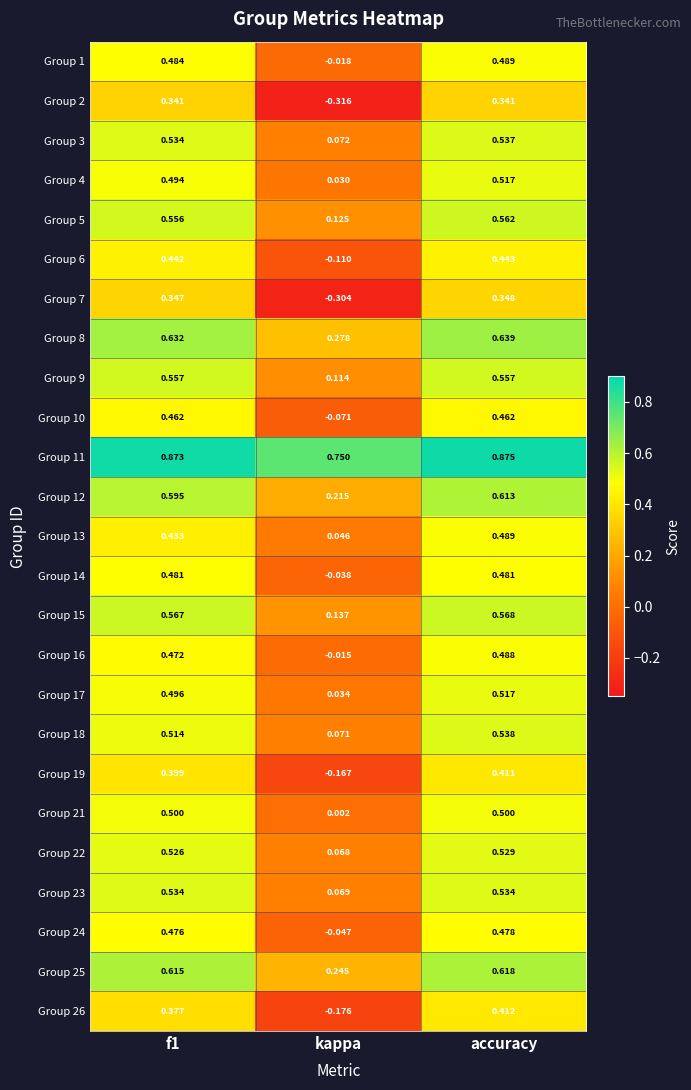

Which series has the largest total across all categories?

Group 11